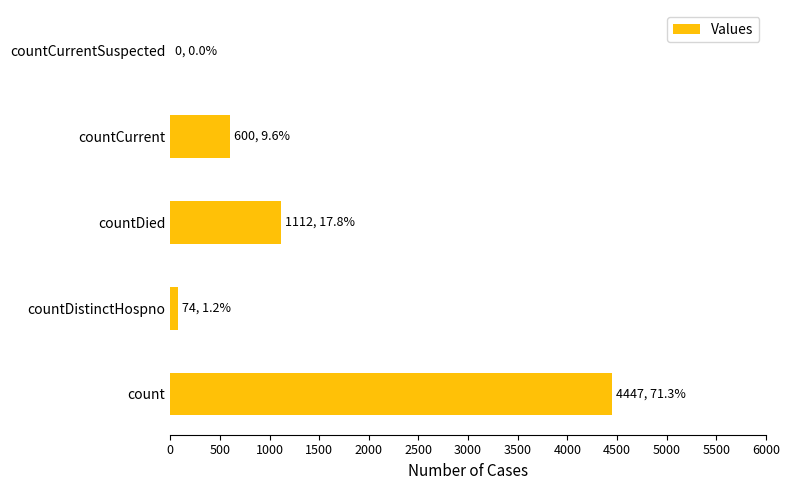

What value does the data have at count?

4447